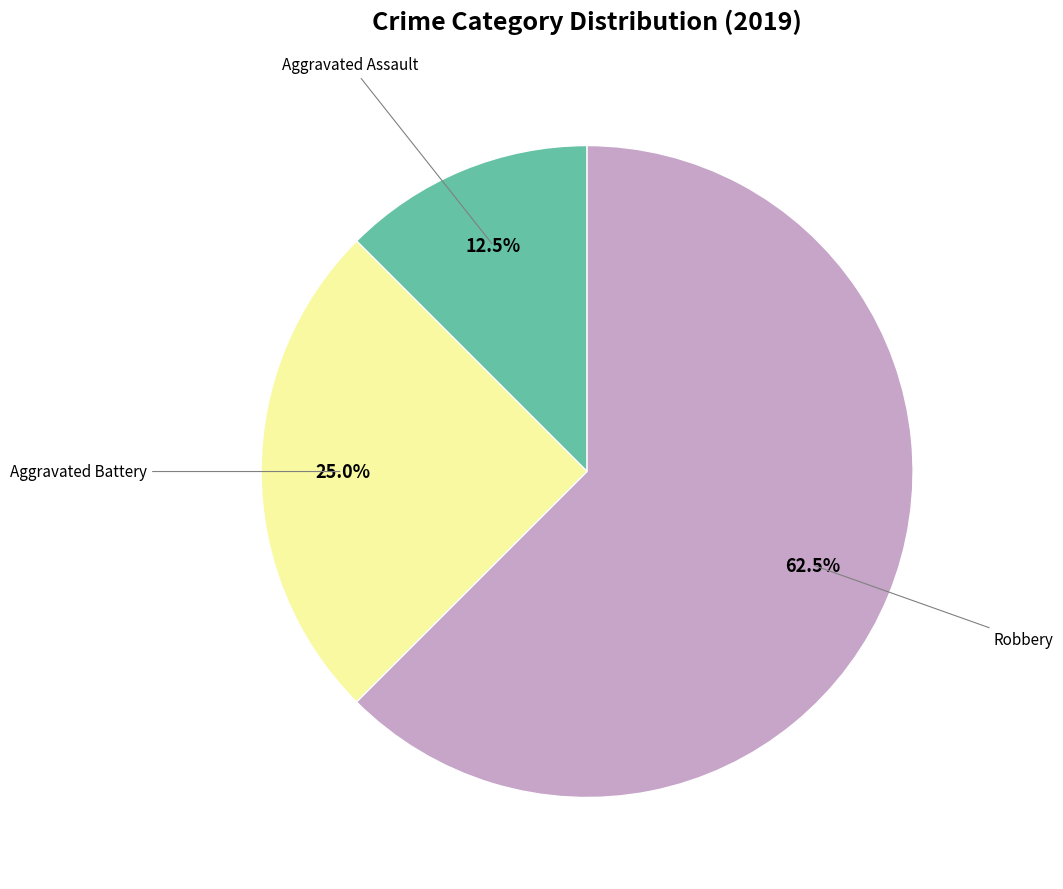

Does any single category account for the majority?

Yes